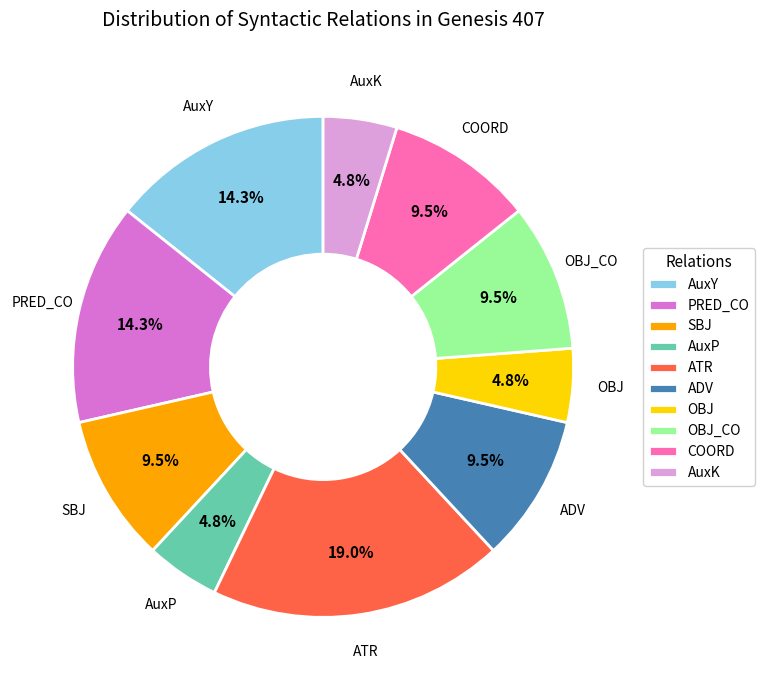

Count the number of slices in the pie.

10